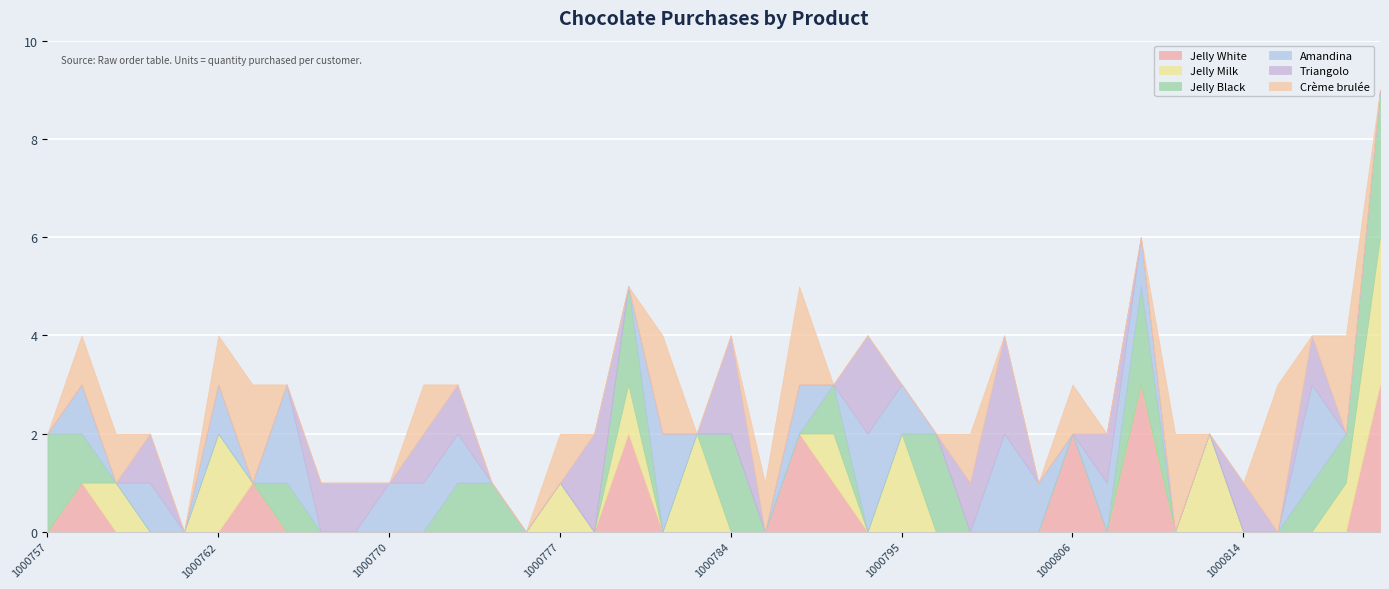

At which label is Jelly Milk closest to 1?

1000759